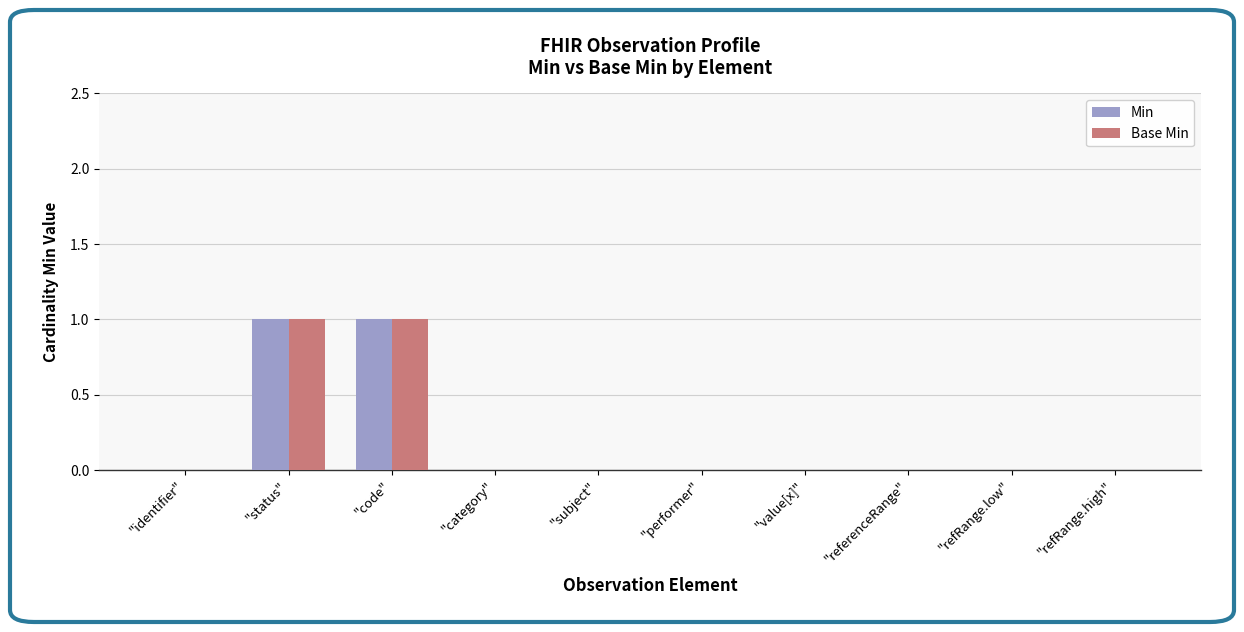

Is it true that Base Min equals 0 at "subject"?

True